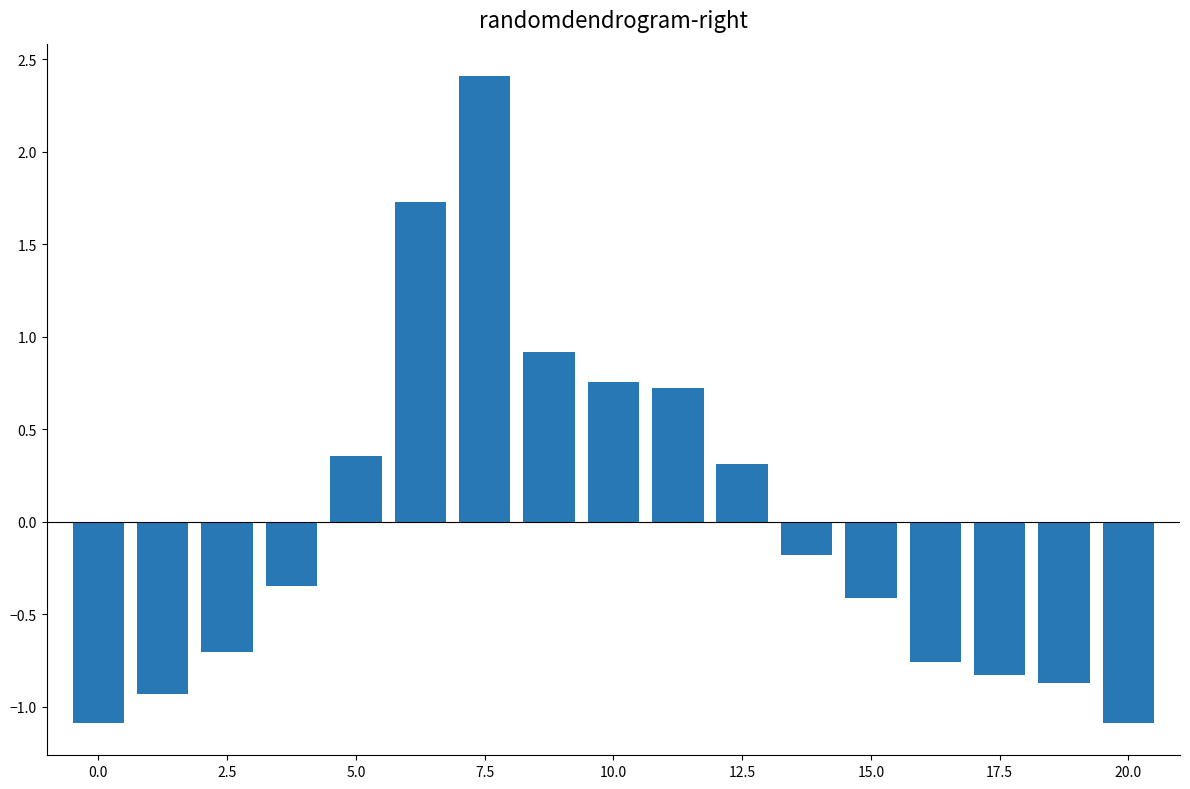

What is the value of the 17th bar from the left?

-1.1